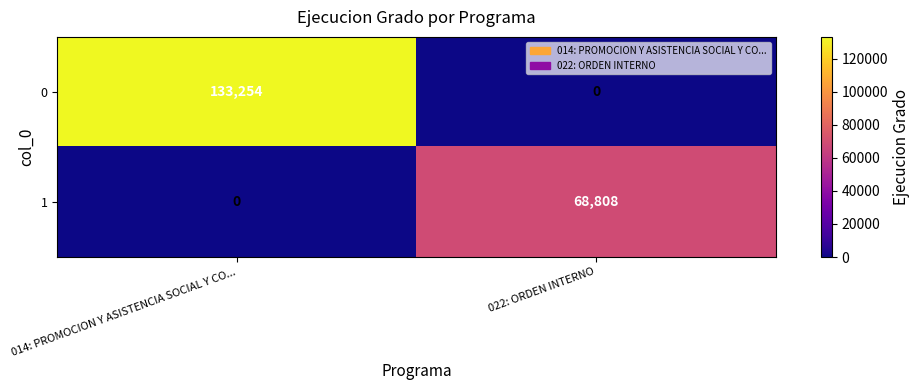

Which series has the largest total across all categories?

0